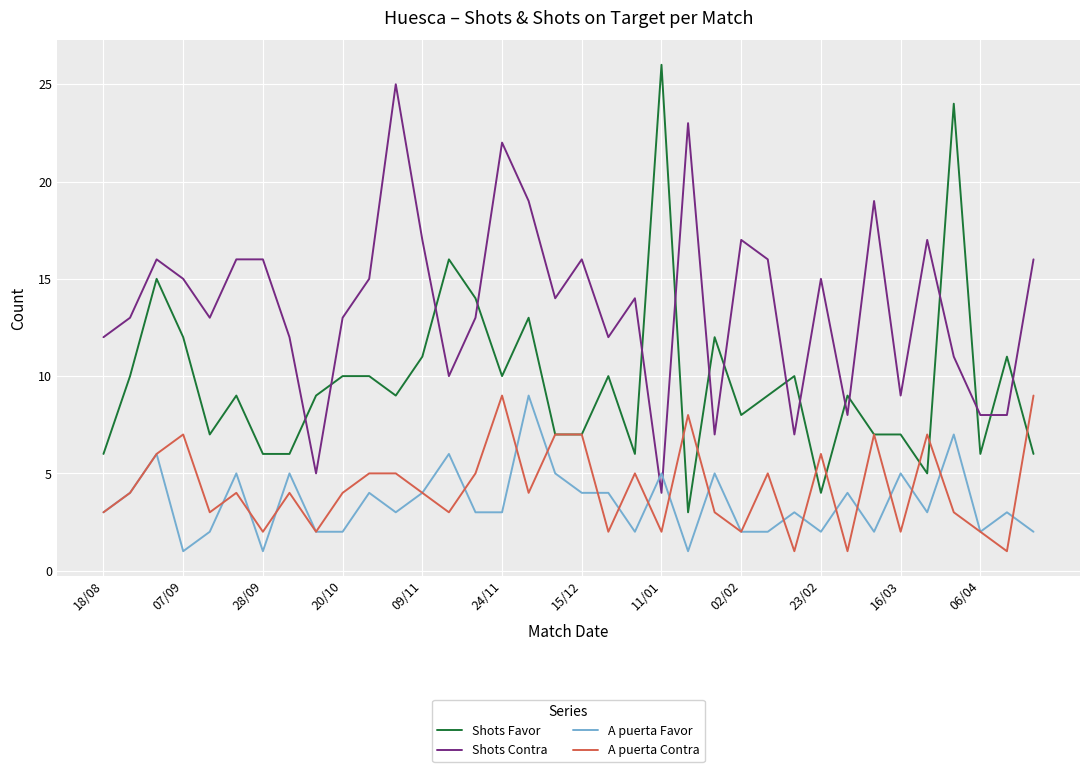

What is the difference between the maximum and minimum values in the A puerta Contra series?

8